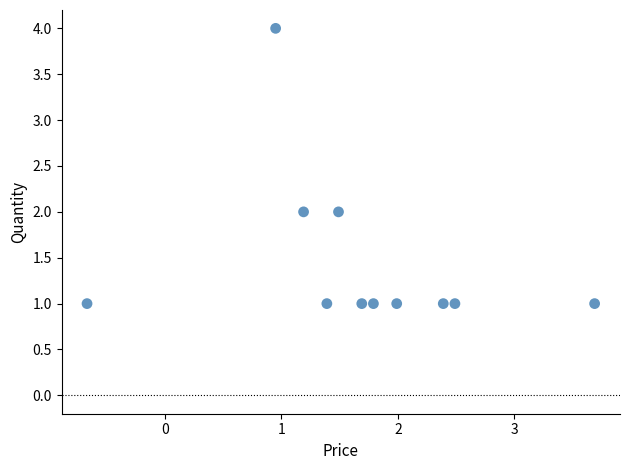

What is the range of Y values (max minus min)?

3